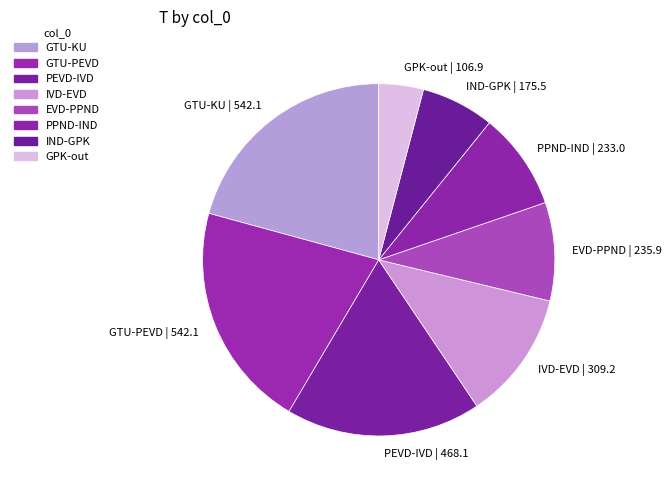

How many segments does this pie chart have?

8